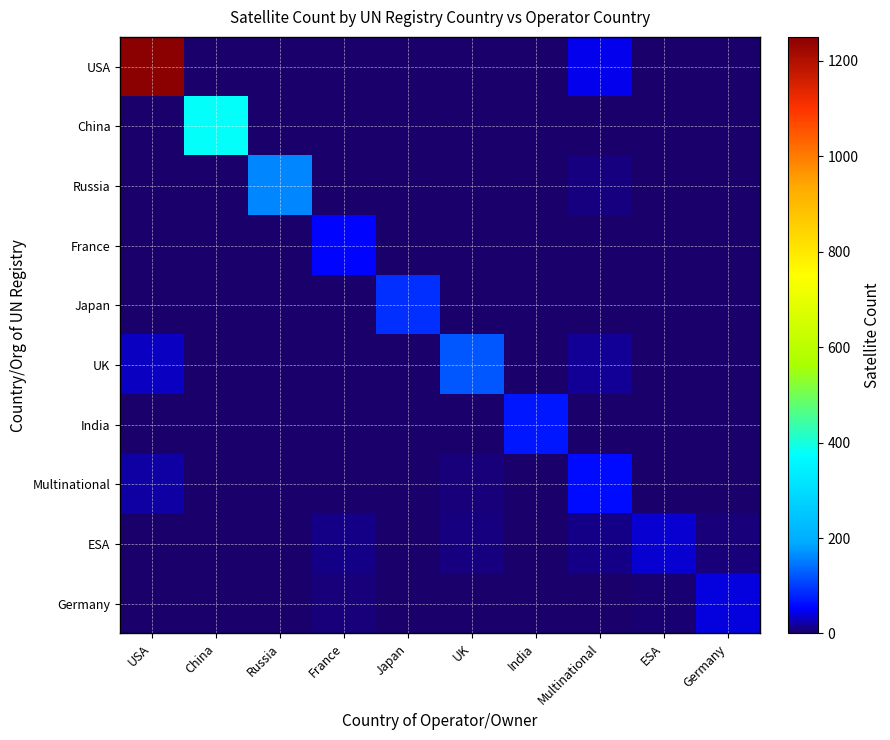

What is the difference between the highest and lowest values at Multinational?

60